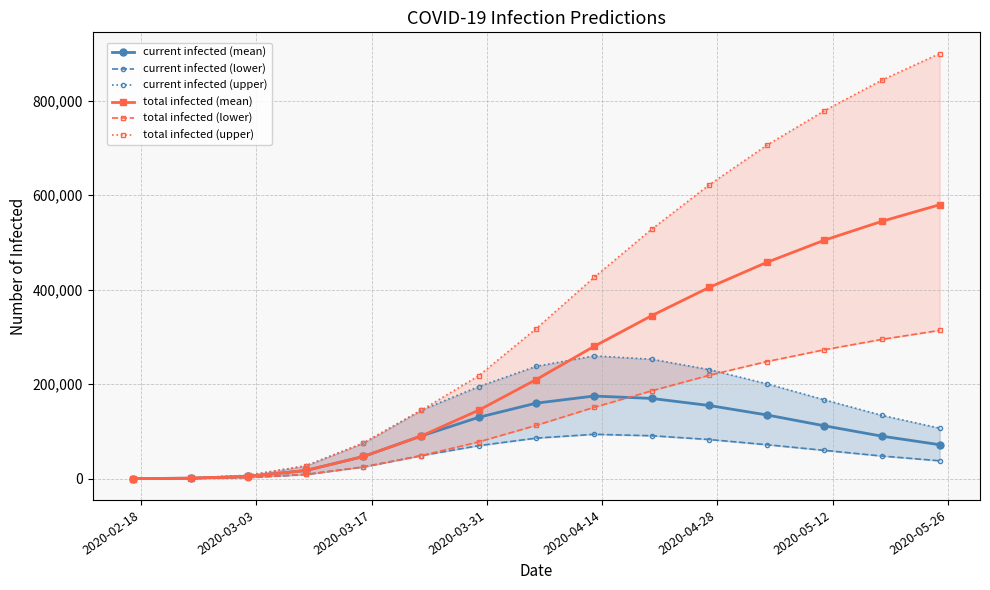

What is the highest value of the current infected (mean) series?

175000